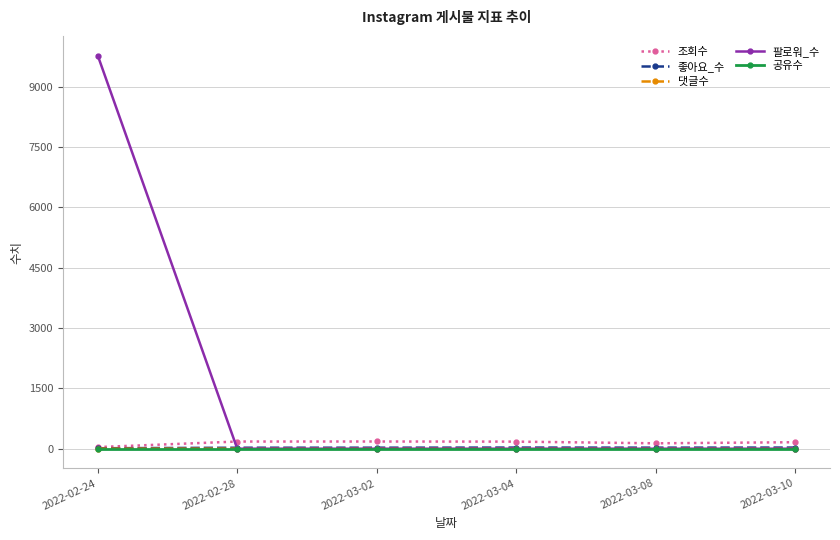

Which series has the largest total across all categories?

팔로워_수